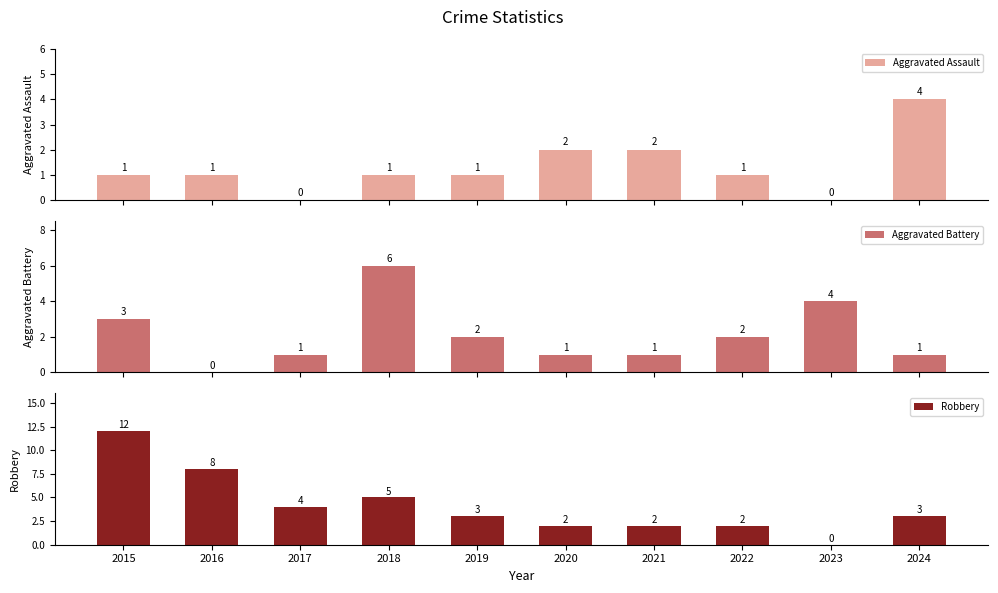

Which series has the widest spread of values?

Robbery